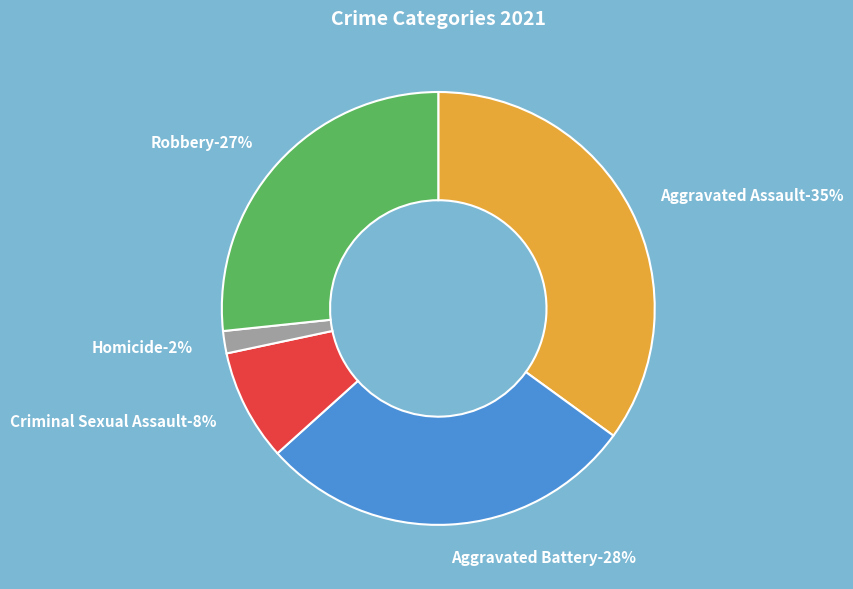

Is it true that Criminal Sexual Assault is 8% of the pie?

True